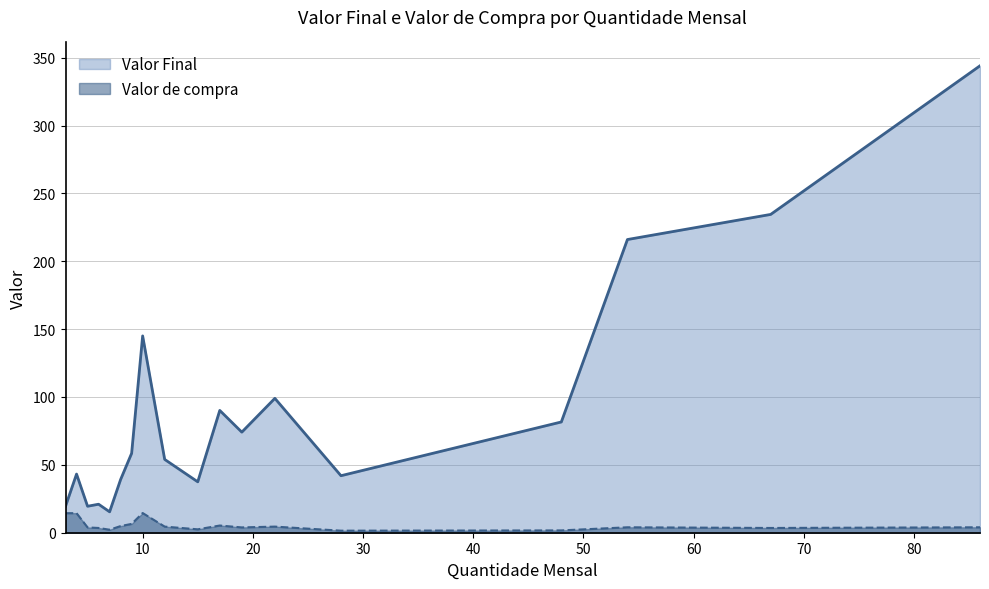

Reading left to right, list all the values displayed in this chart.

Valor Final: 19.5	43.2	19.5	21.0	15.4	39.2	58.5	145.0	54.0	37.5	90.1	74.1	99.0	42.0	81.6	216.0	234.5	344.0
Valor de compra: 14.4	14.4	3.9	3.5	2.2	4.9	6.5	14.5	4.5	2.5	5.3	3.9	4.5	1.5	1.7	4.0	3.5	4.0